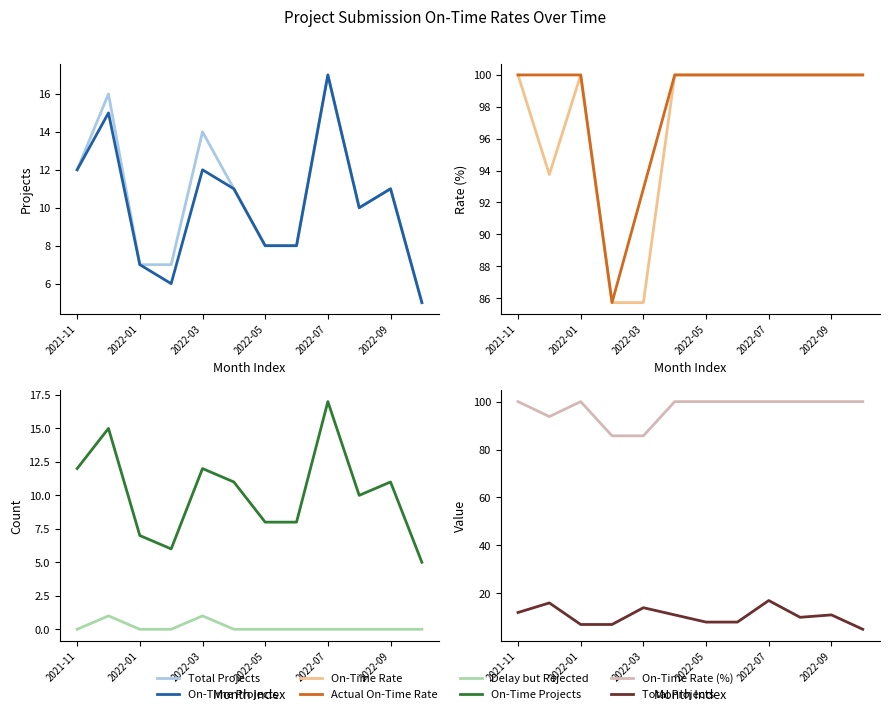

At which category is the sum across all series the highest?

2022-07